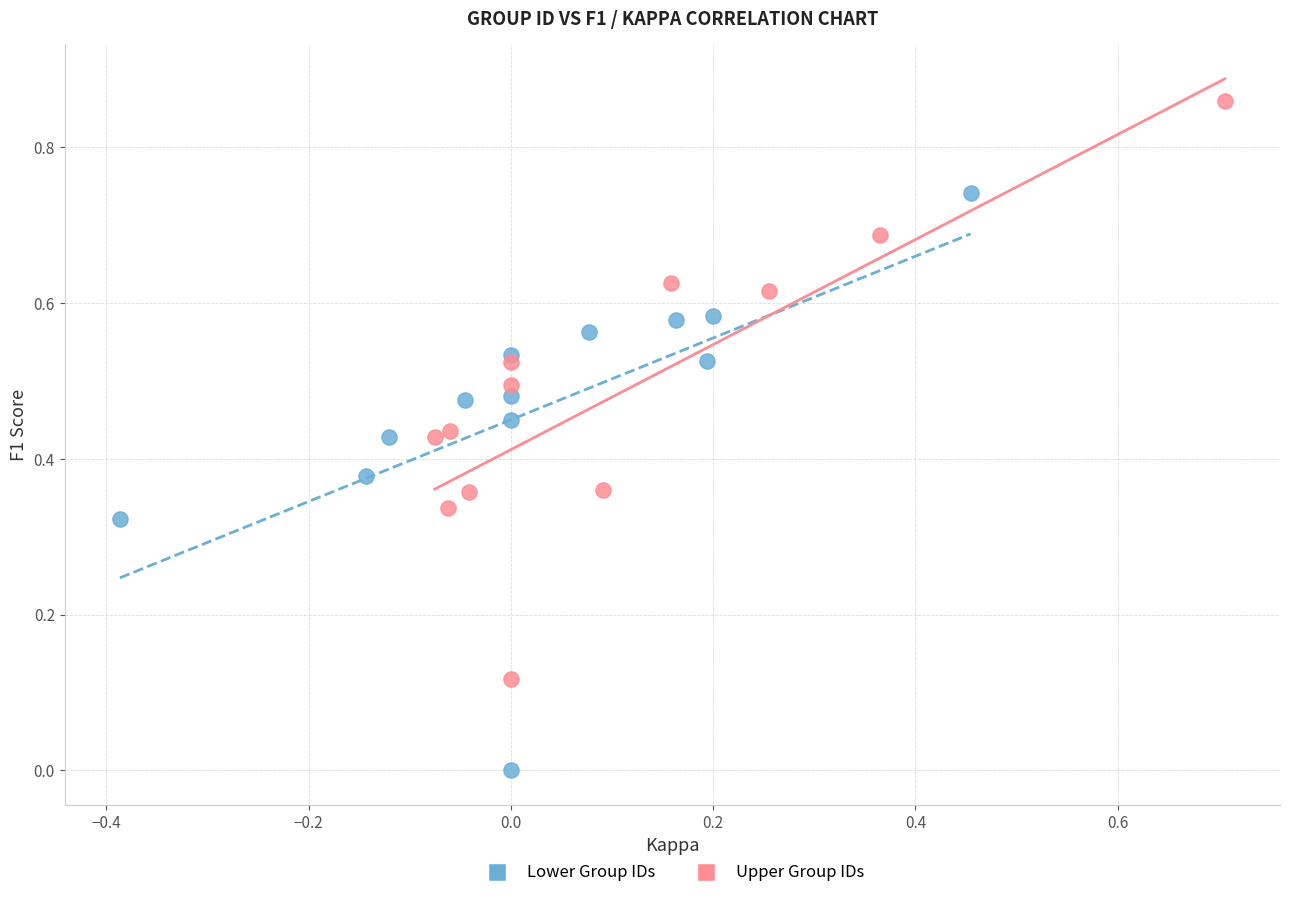

Which series contains the lowest Y value?

Lower Group IDs